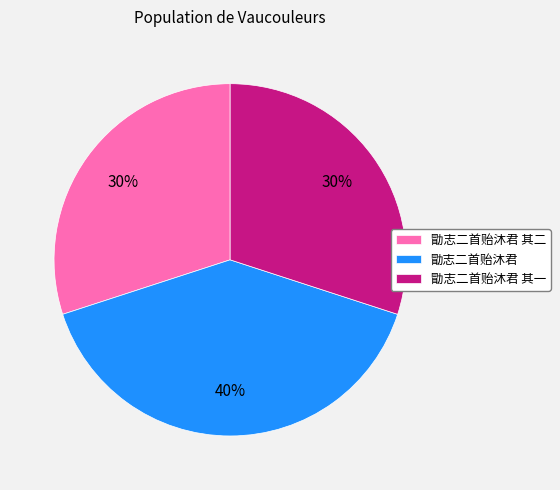

How many slices are in this pie chart?

3